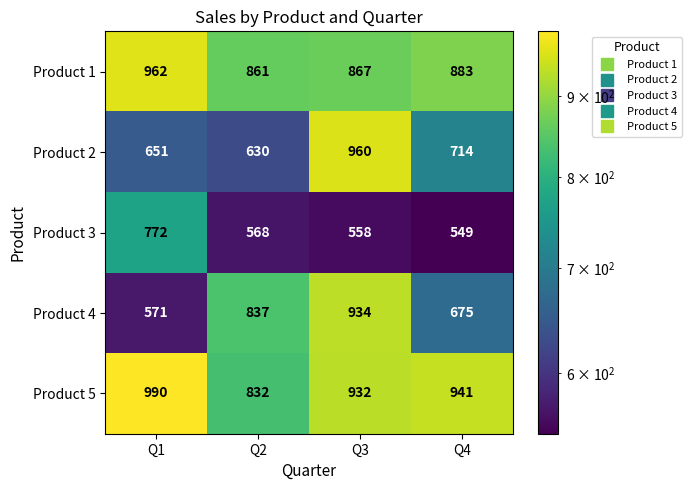

The value of Product 2 at Q1 is 1151. True or false?

False